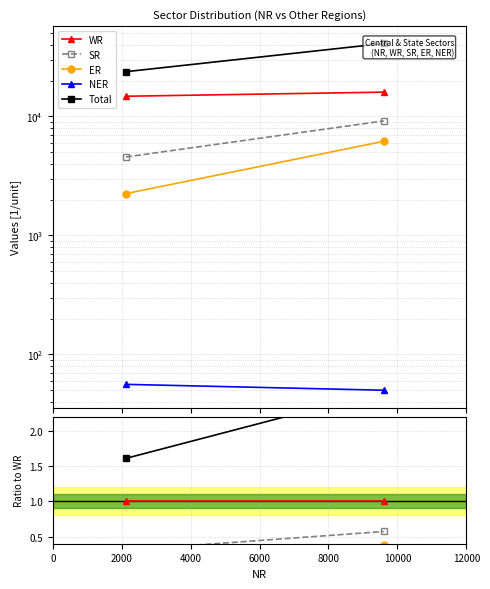

What are all the series names shown in the legend?

WR, SR, ER, NER, Total